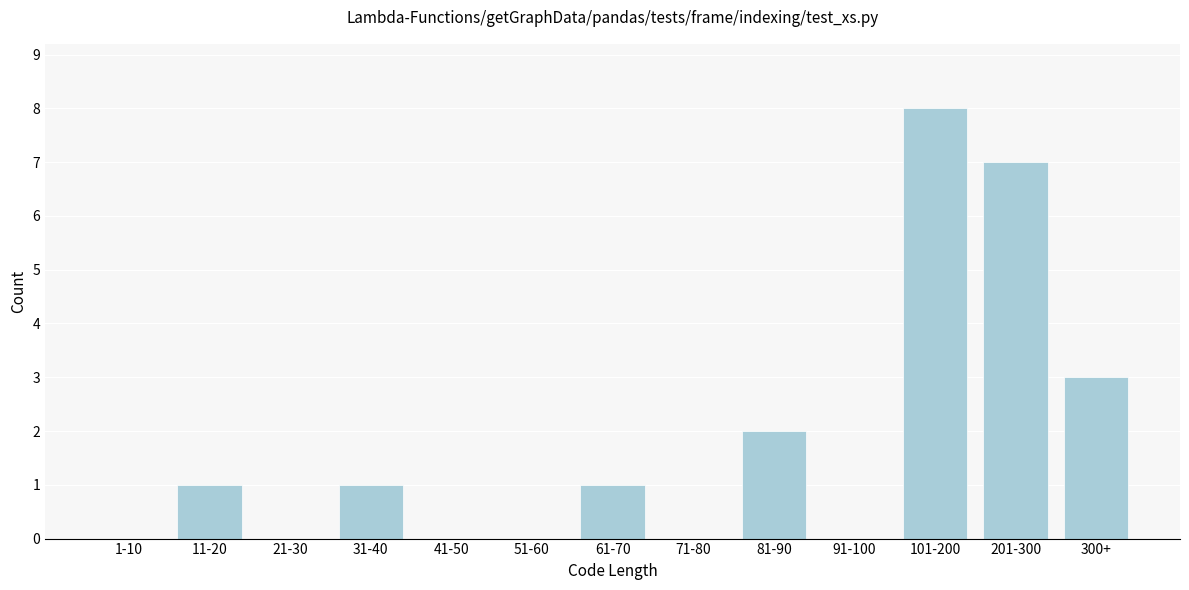

Reading left to right, transcribe all the data shown in this chart.

1-10=0	11-20=1	21-30=0	31-40=1	41-50=0	51-60=0	61-70=1	71-80=0	81-90=2	91-100=0	101-200=8	201-300=7	300+=3